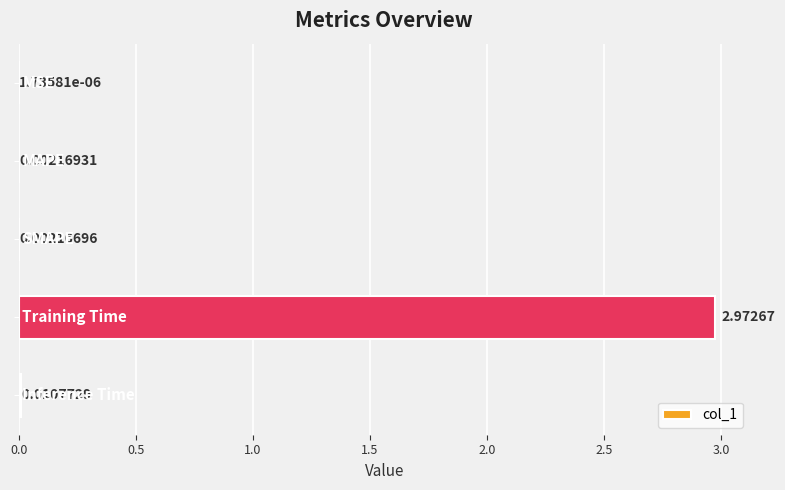

Are the bars horizontal?

Yes